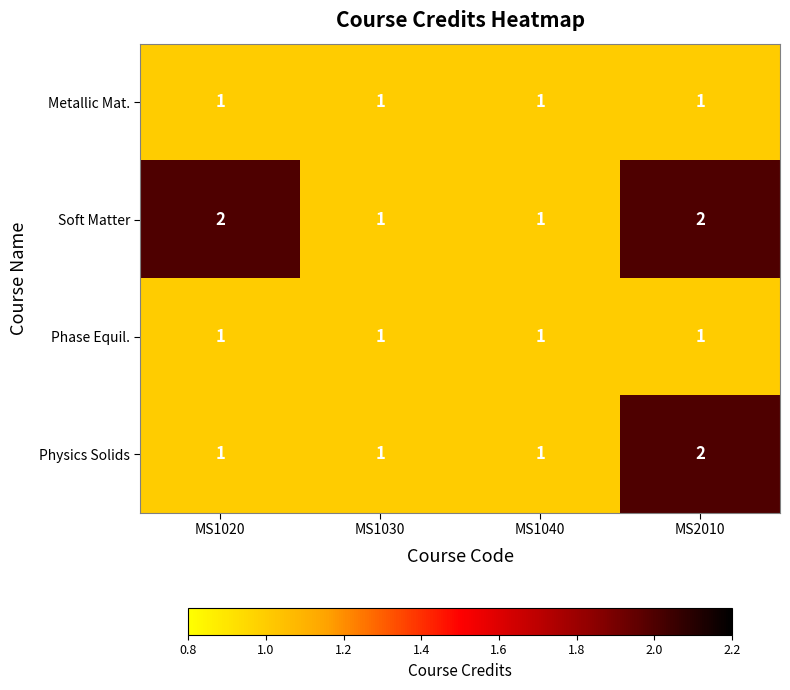

The Soft Matter series shows 3 at MS2010. True or false?

False